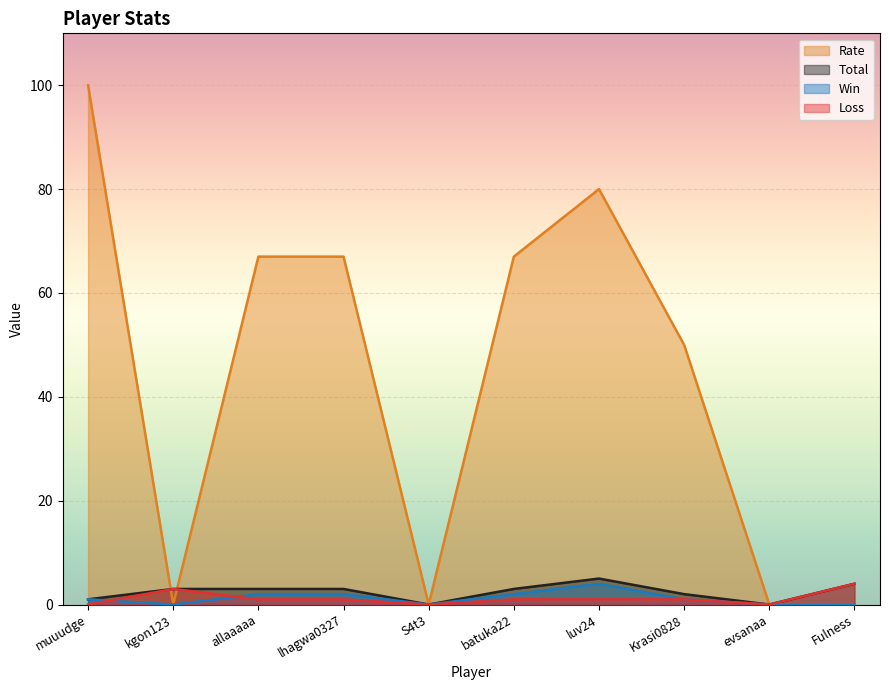

What is the value of the Rate point at the 8th from the left?

50